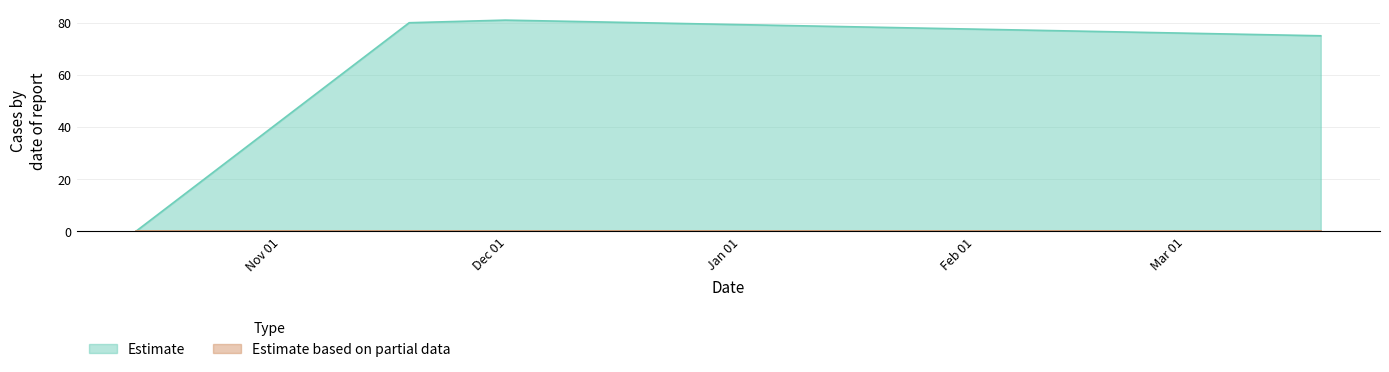

What is the difference between the values at 1638288979 and 1637187272?

1